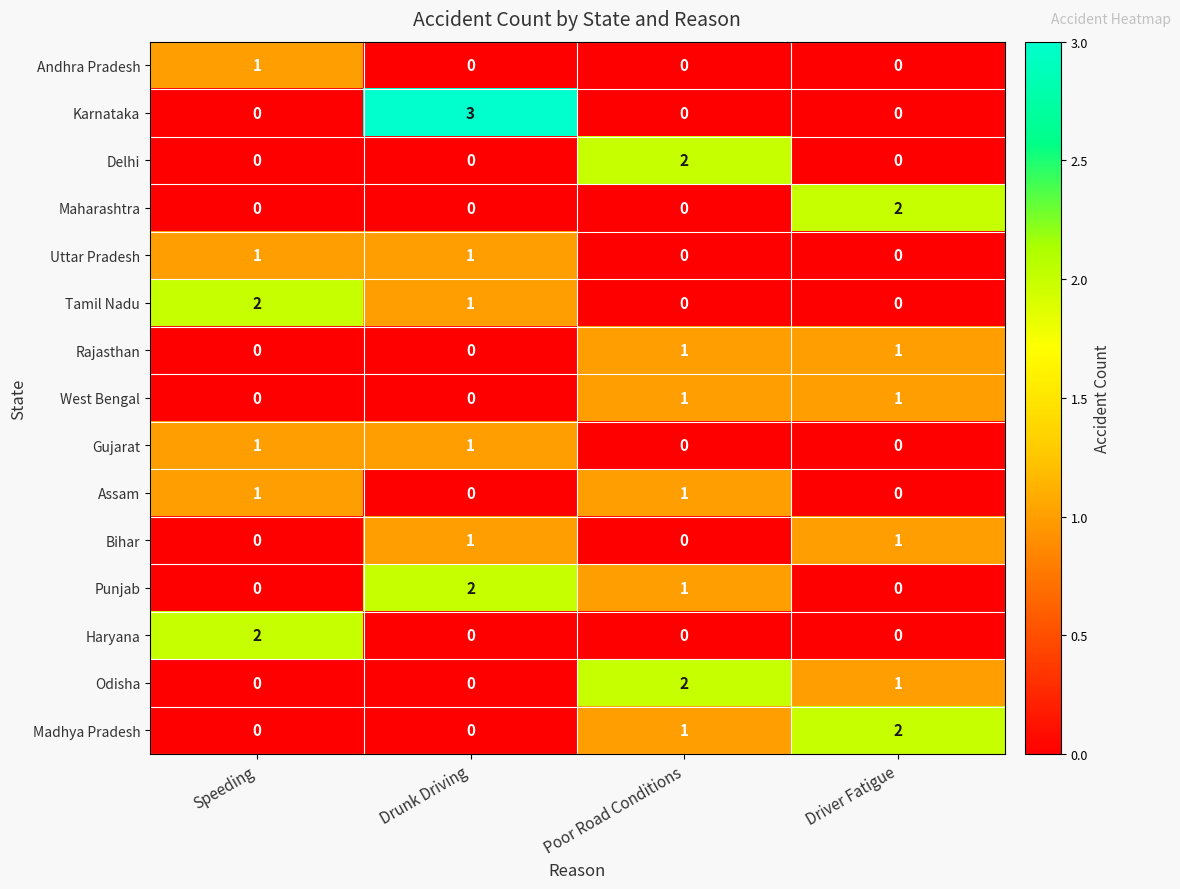

What is the total value across all series at Poor Road Conditions?

9